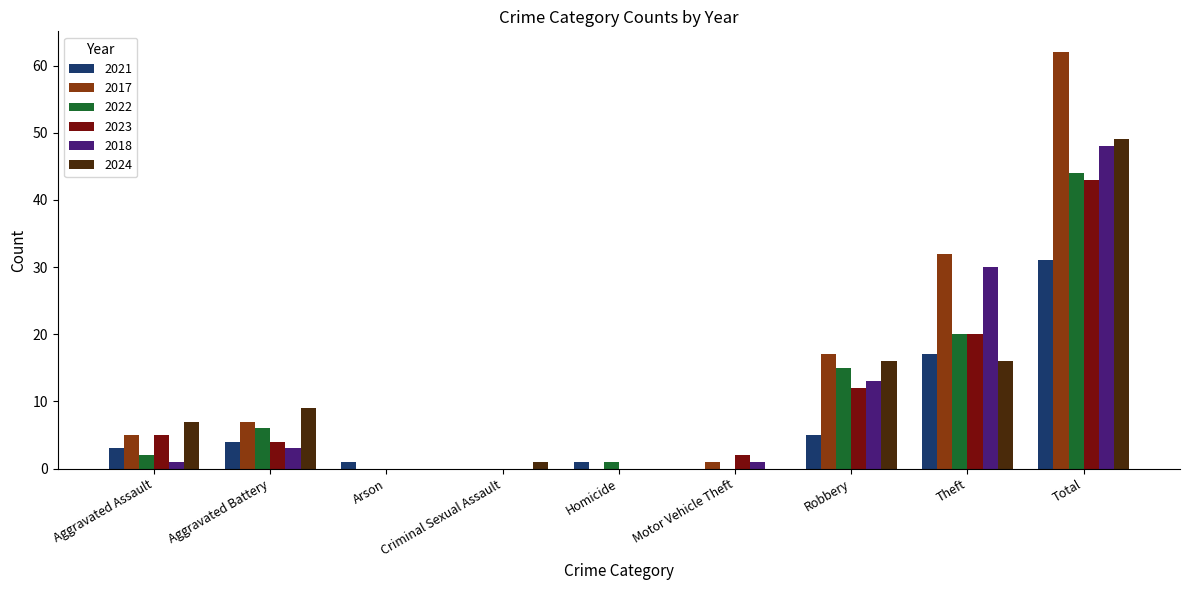

How many categories are shown in the chart?

9